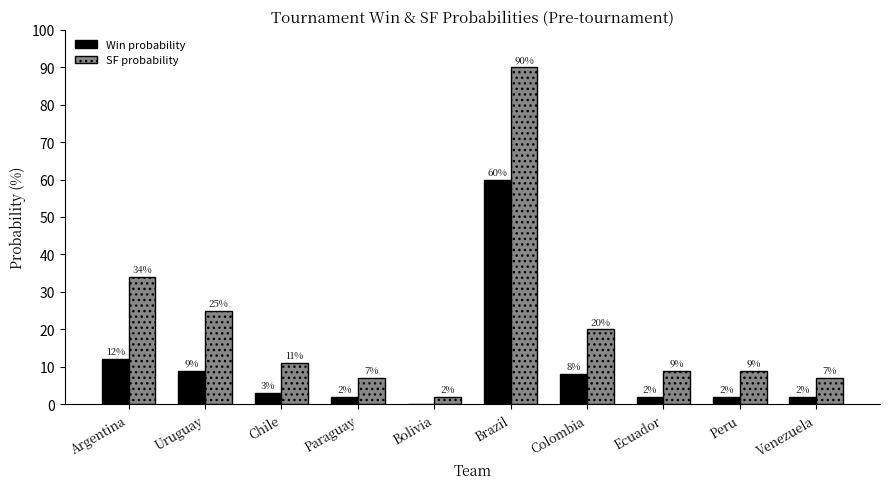

Are the bars horizontal?

No